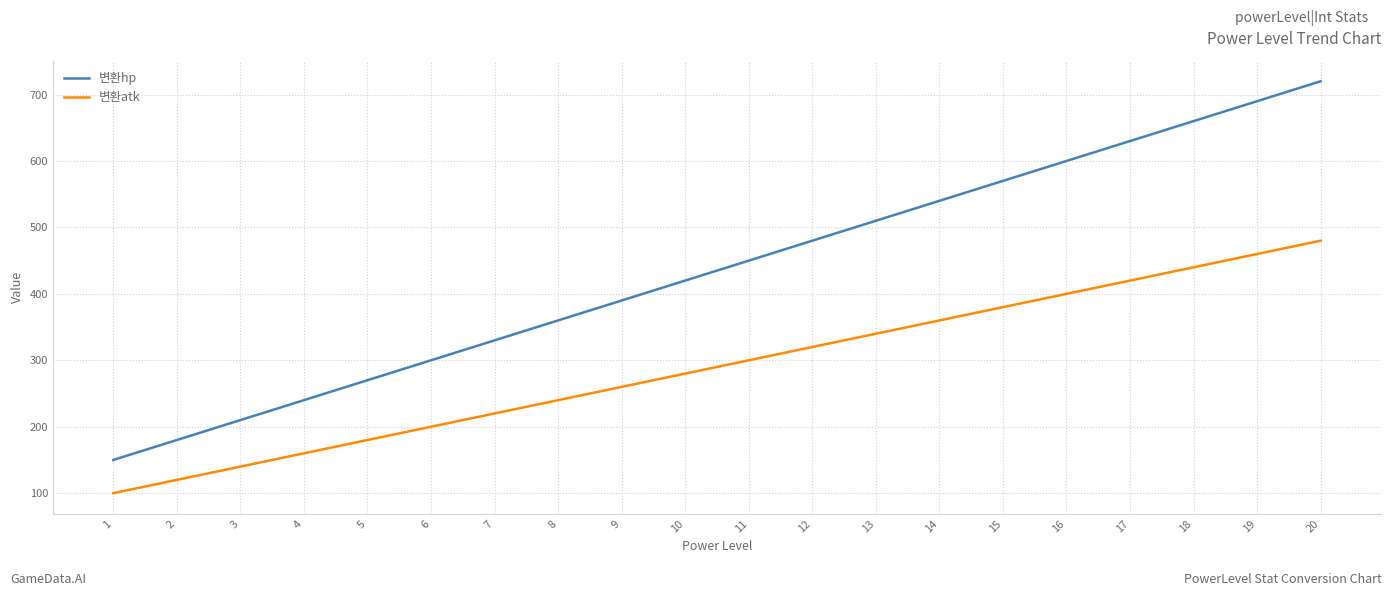

List the series in order of their overall mean, highest first.

변환hp, 변환atk